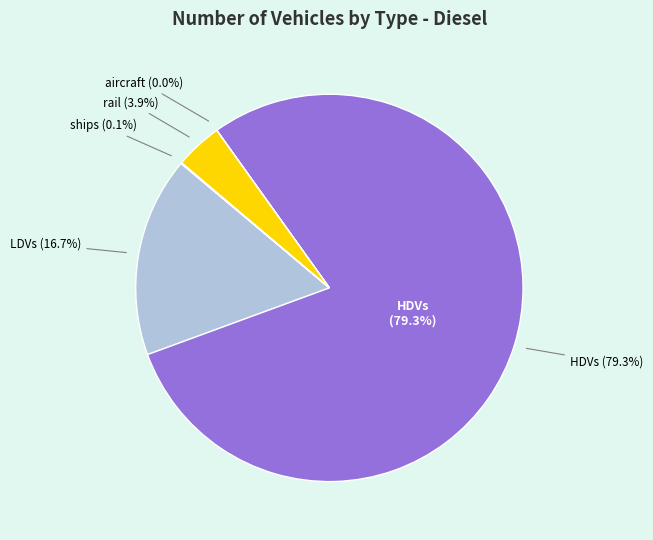

What is the smallest slice in the pie chart?

aircraft